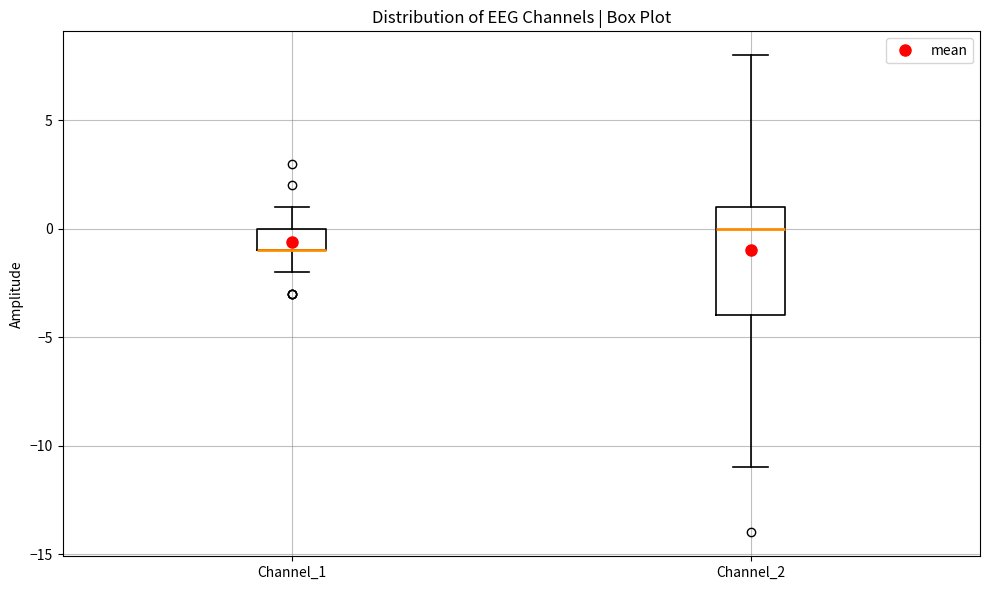

Reading left to right, read every box against the y-axis: the position of its median line, the range the box covers, and the ends of its whiskers. The values are not printed on the chart, so give them approximately, as read against the axis.

Channel_1: median -1 (drawn on the box's lower edge), box -1 to 0, whiskers -2 to 1
Channel_2: median 0, box -4 to 1, whiskers -11 to 8